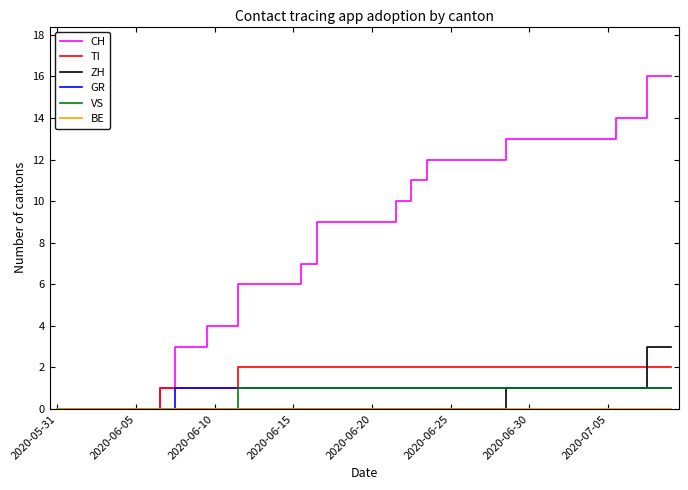

Which series has the largest total across all categories?

CH